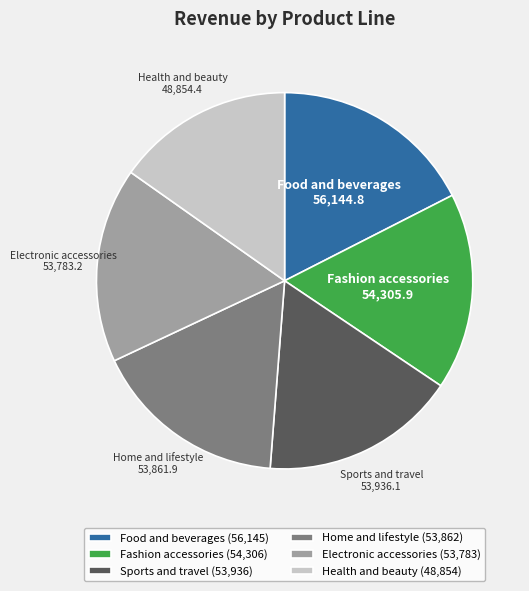

The Fashion accessories slice represents 17% of the pie. True or false?

True